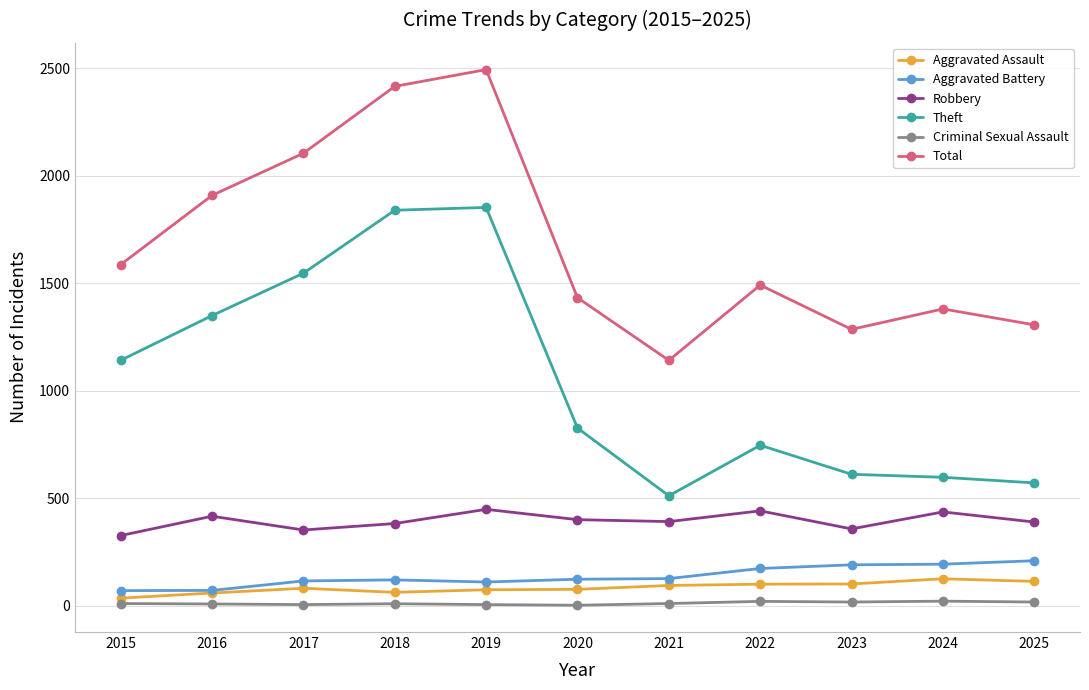

How many data points does each series have?

11